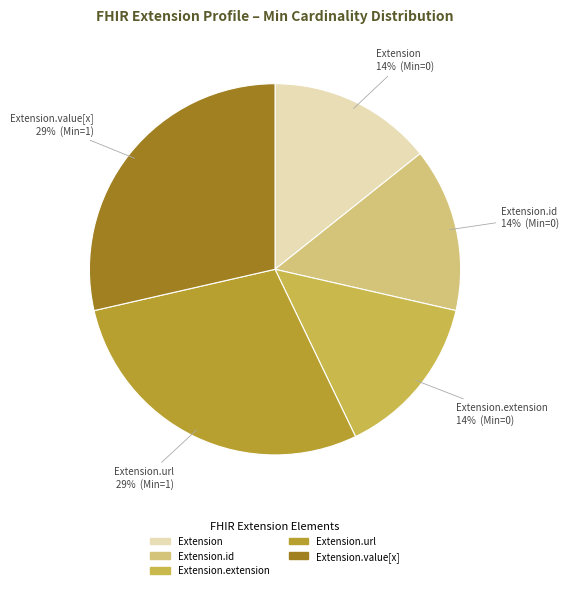

Count the number of slices in the pie.

5